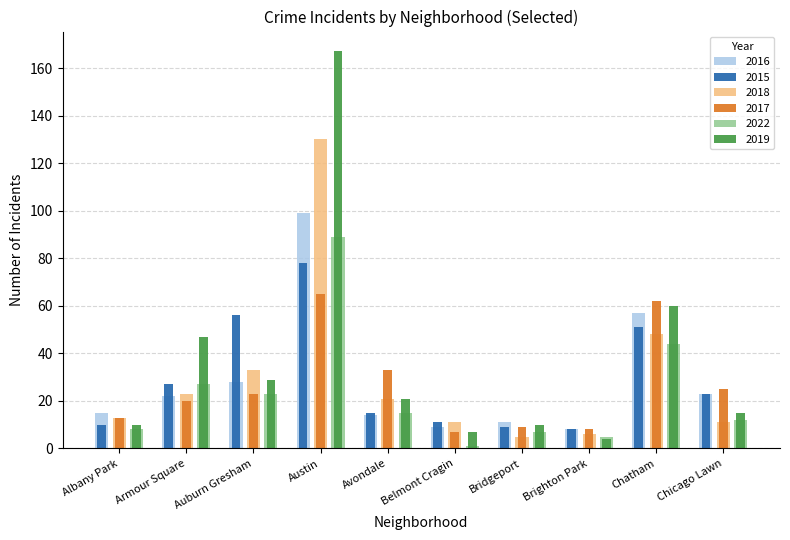

What is the average value of the 2016 series?

29